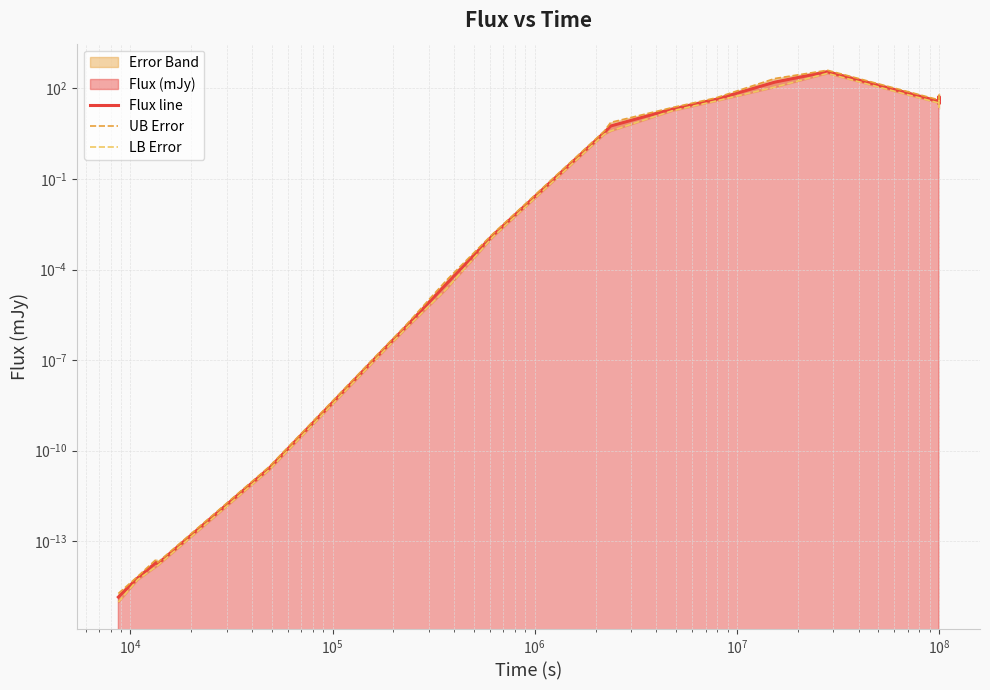

True or false: LB Error and UB Error cross at least once.

False